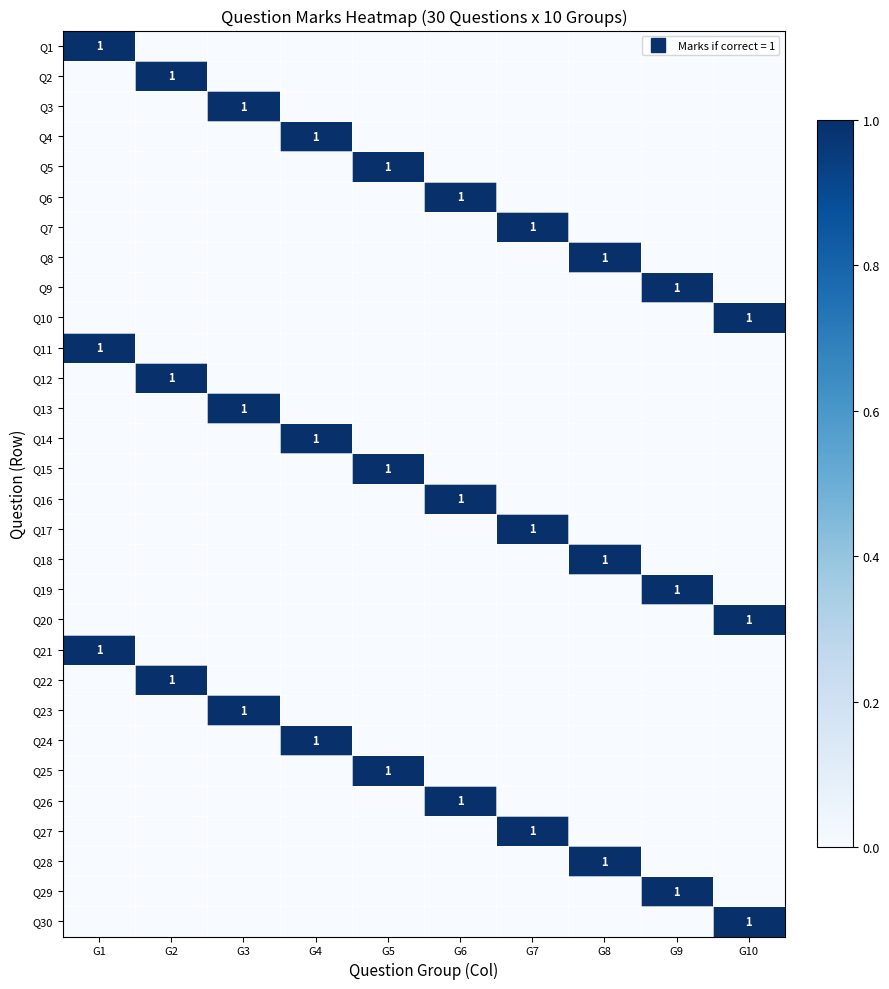

What is the difference between the maximum and minimum values in the Q24 series?

1